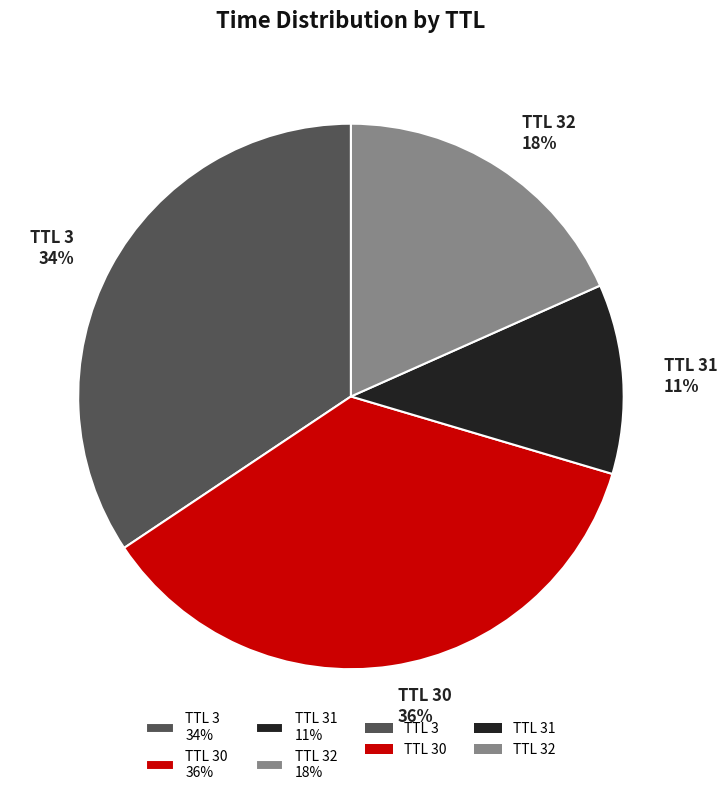

What is the ratio of the value at TTL 31 11% to the value at TTL 3 34%?

0.3